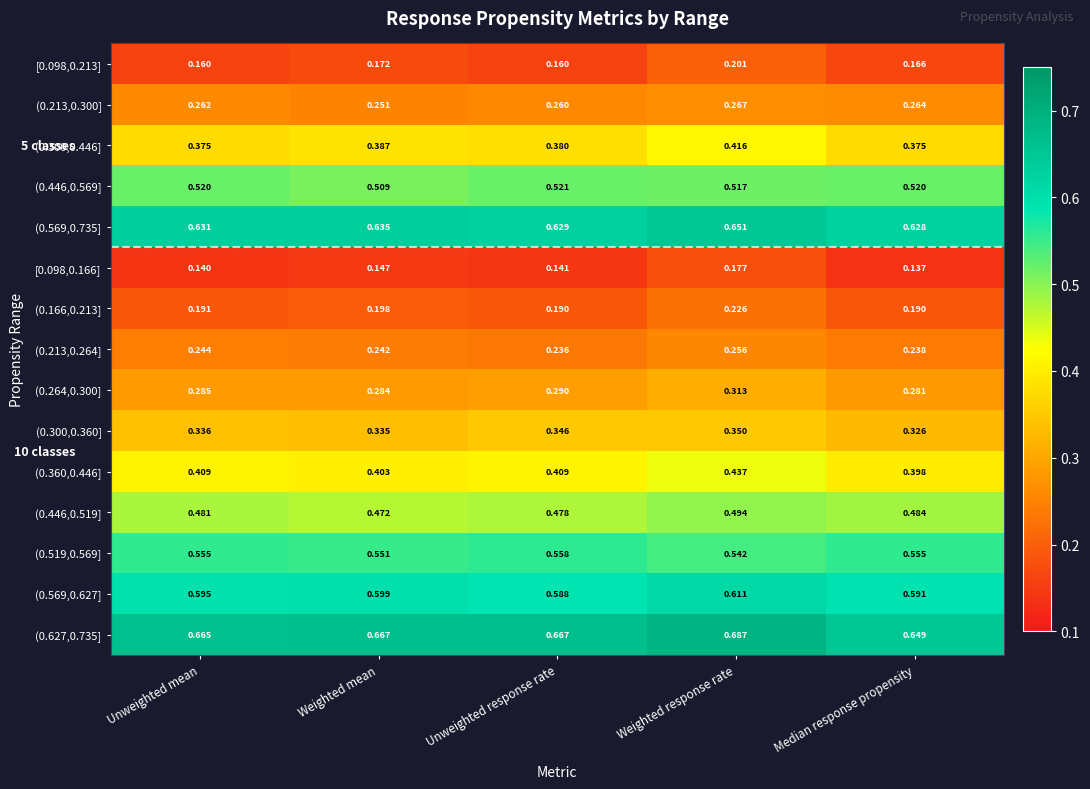

Rank the series by their maximum value, from lowest to highest.

[0.098,0.166], [0.098,0.213], (0.166,0.213], (0.213,0.264], (0.213,0.300], (0.264,0.300], (0.300,0.360], (0.300,0.446], (0.360,0.446], (0.446,0.519], (0.446,0.569], (0.519,0.569], (0.569,0.627], (0.569,0.735], (0.627,0.735]